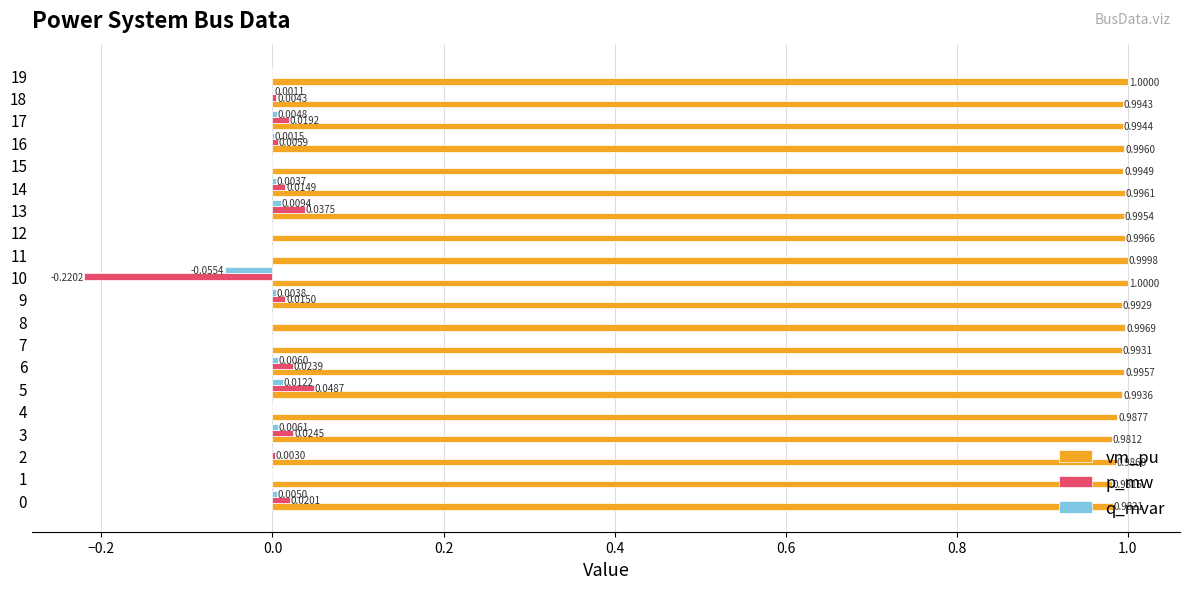

What is the sum of the vm_pu values at 7 and 11?

2.0